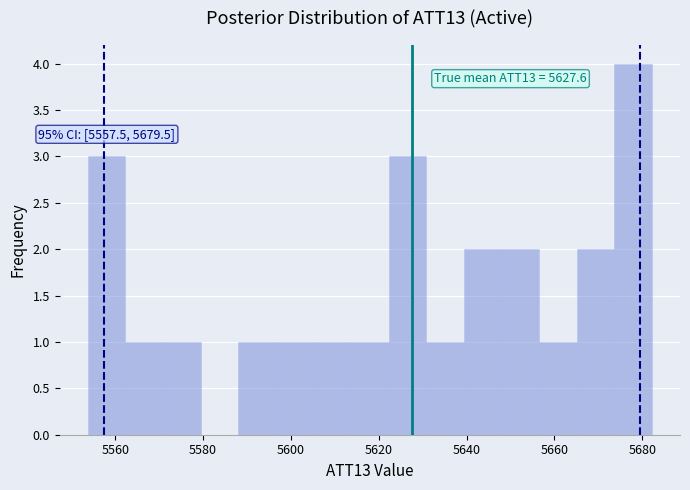

Over which range of the x-axis is the bar tallest?

5674 to 5682